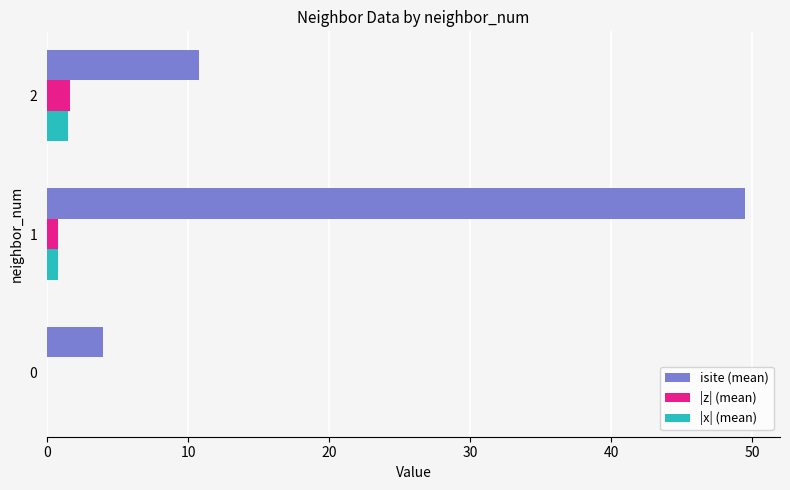

Which series has the largest total across all categories?

isite (mean)